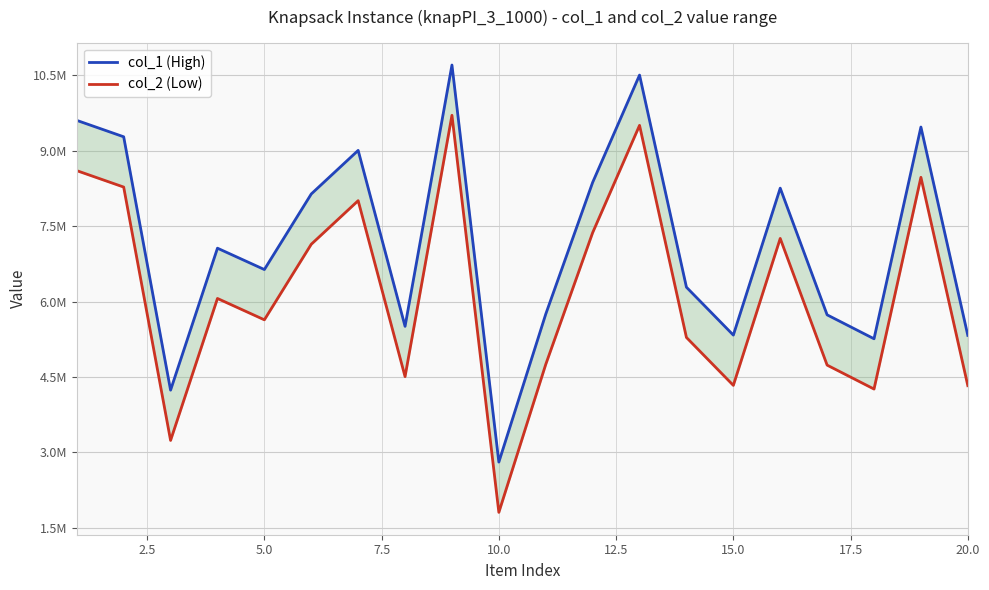

At how many categories does at least one series exceed 9999544?

2